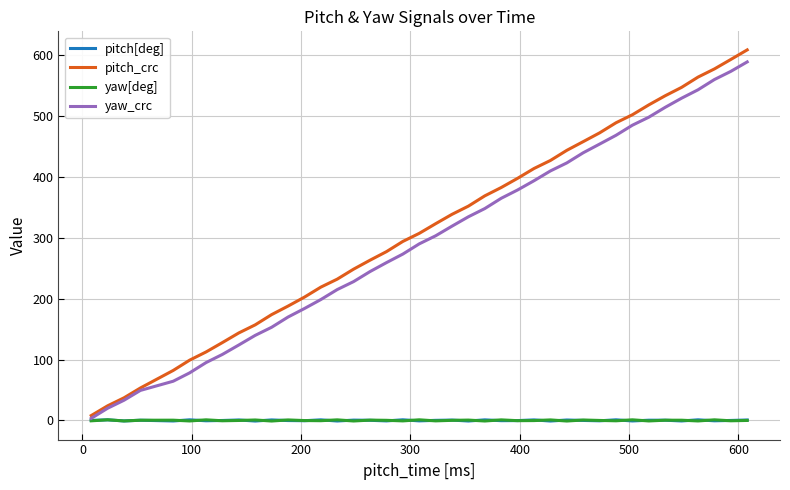

What is the maximum value for yaw_crc?

589.0